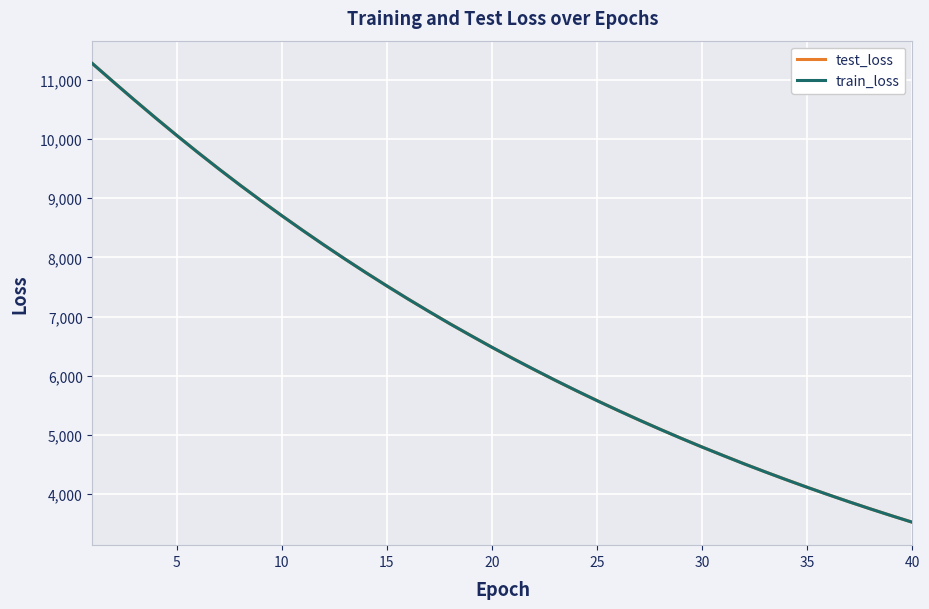

Which series has the largest range (max minus min)?

test_loss